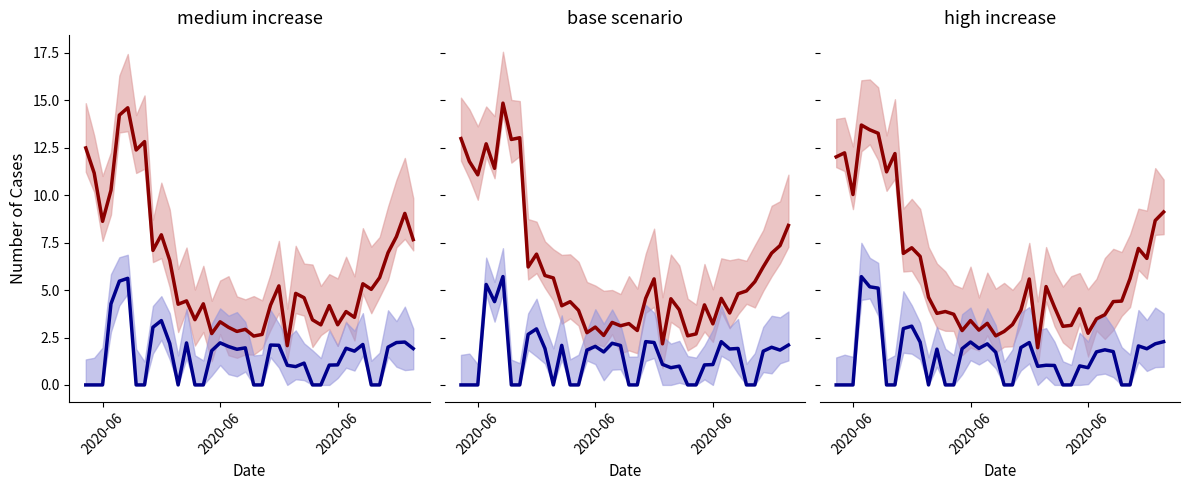

What is the sum of all CH values?

243.0